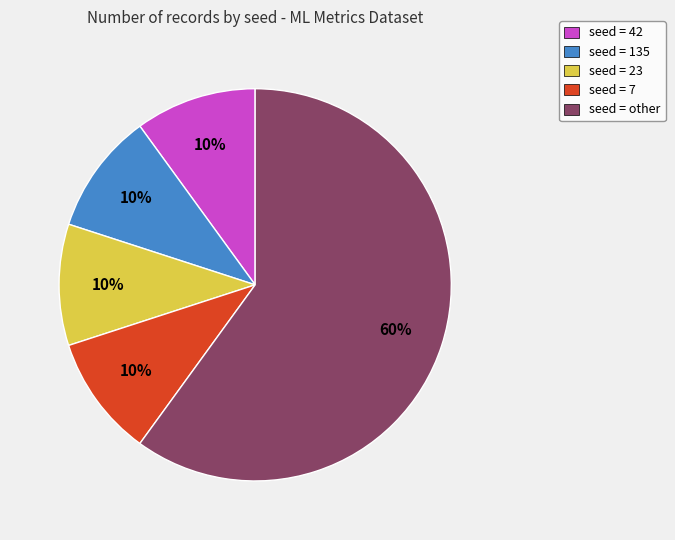

True or false: seed = 7 accounts for 10% of the total.

True